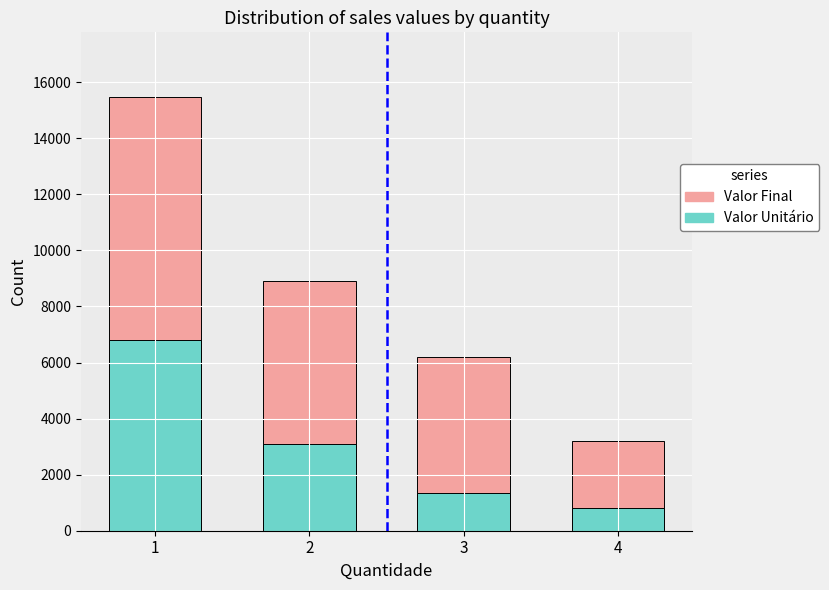

Does the chart contain stacked bars?

No